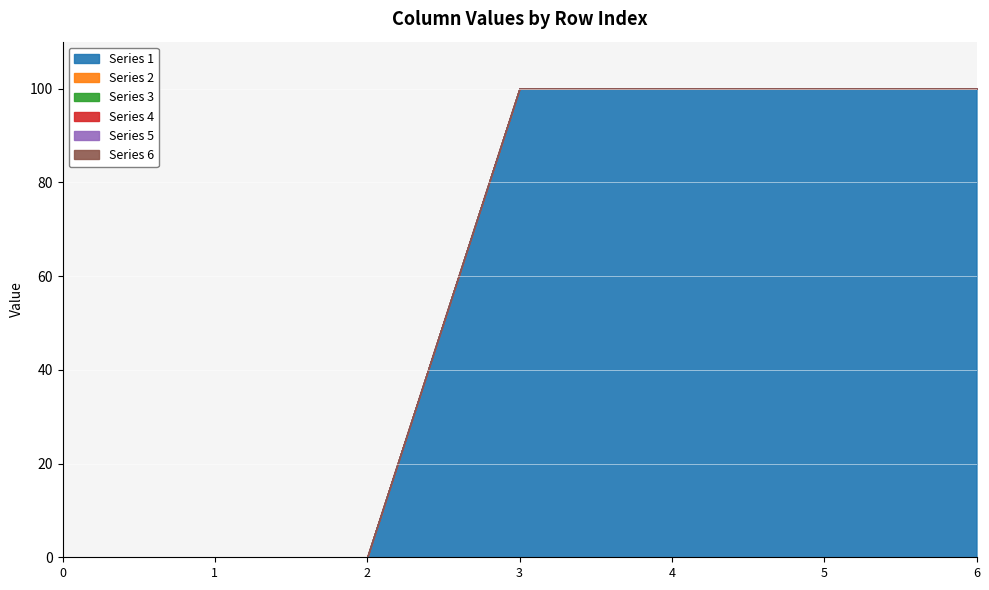

Which series has the largest total across all categories?

1